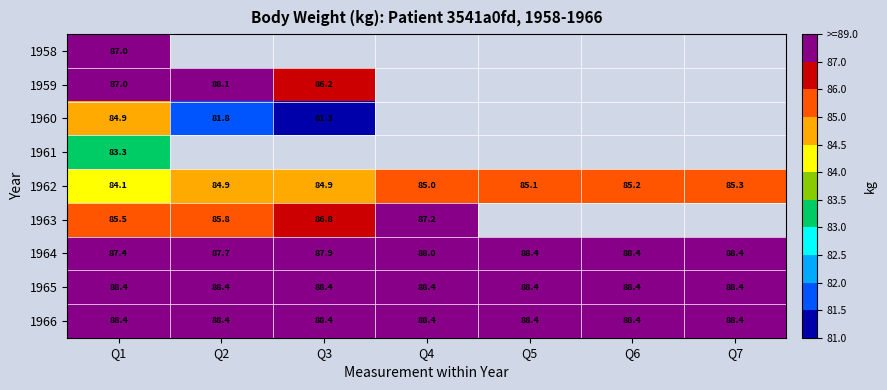

Between Q6 and Q3, which is larger?

Q3